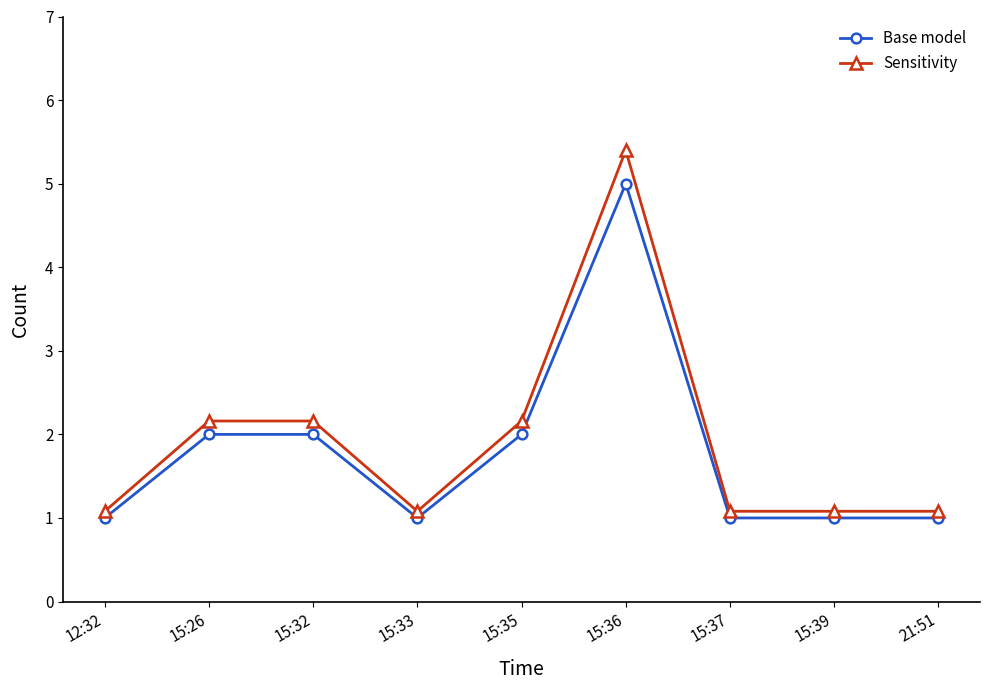

What is the smallest value displayed?

1.0